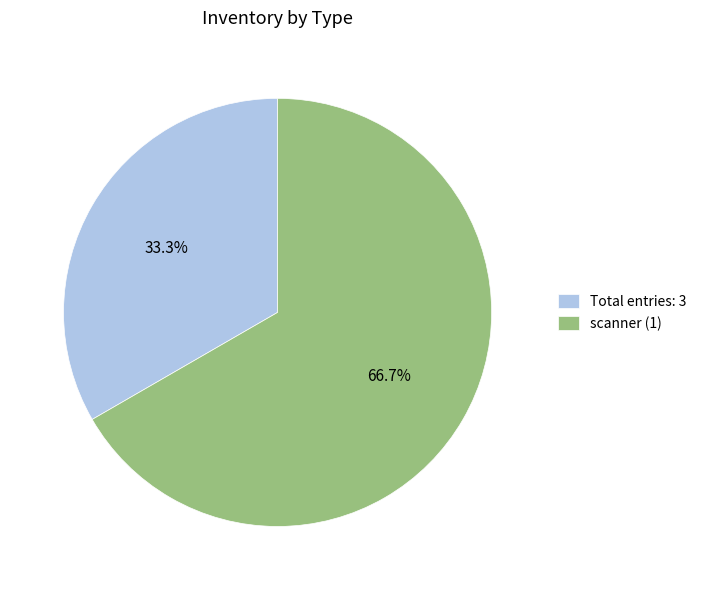

What is the total percentage of scanner (1) and Total entries: 3?

100.0%